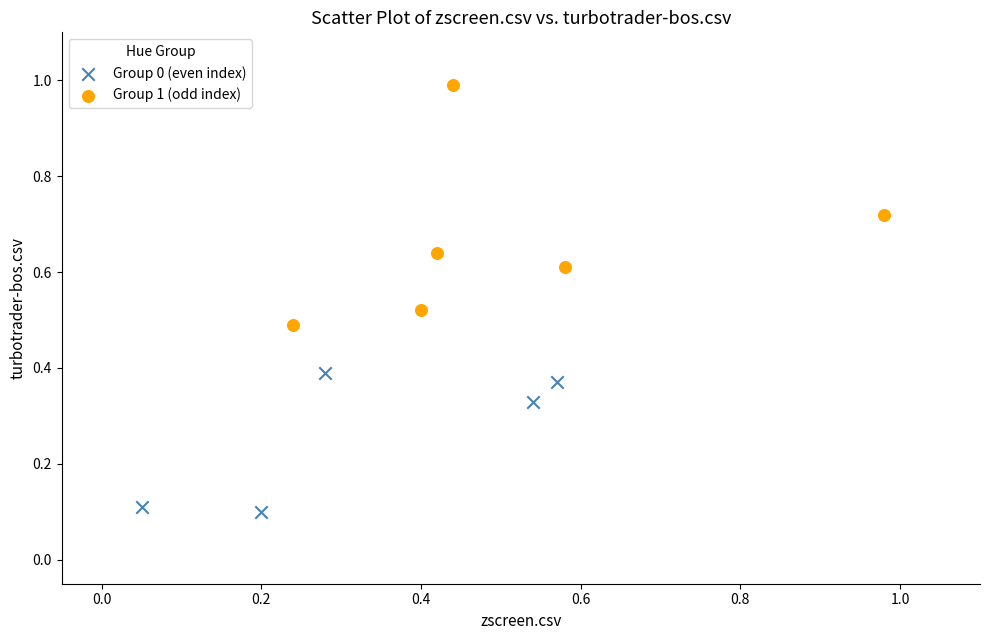

Which series has the widest spread of Y values?

Group 1 (odd index)